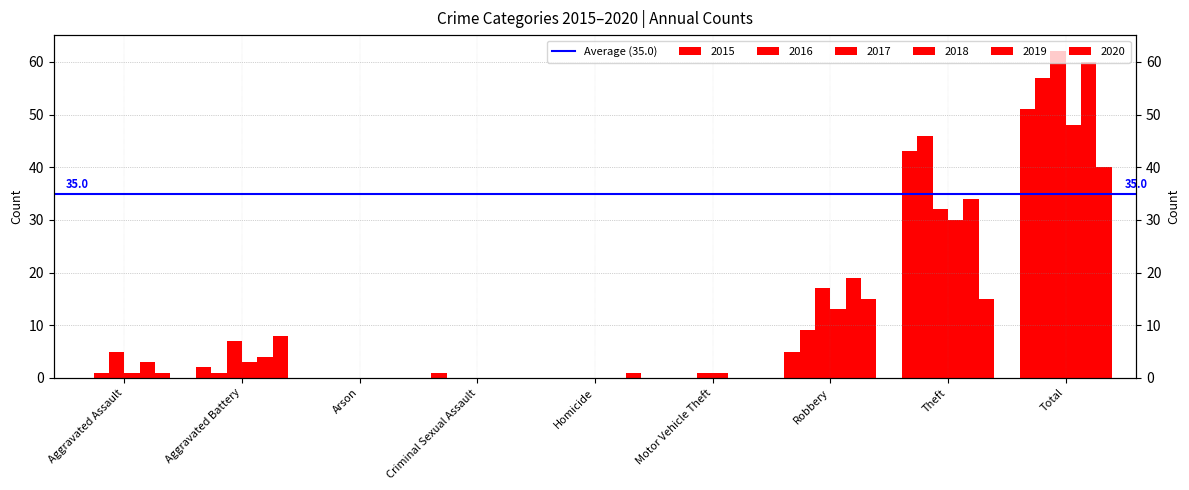

At Arson, list the series in order from largest to smallest.

2015, 2016, 2017, 2018, 2019, 2020